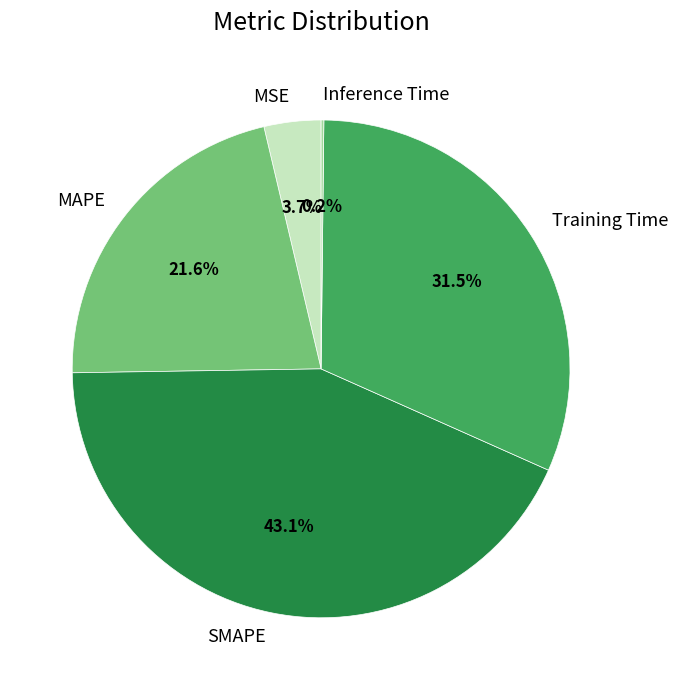

Does Training Time account for over 50% of the chart?

No